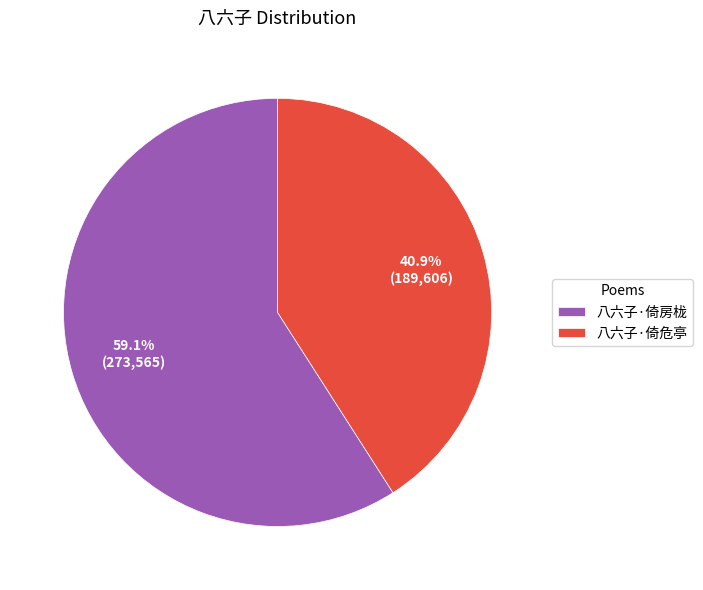

Count the number of slices in the pie.

2